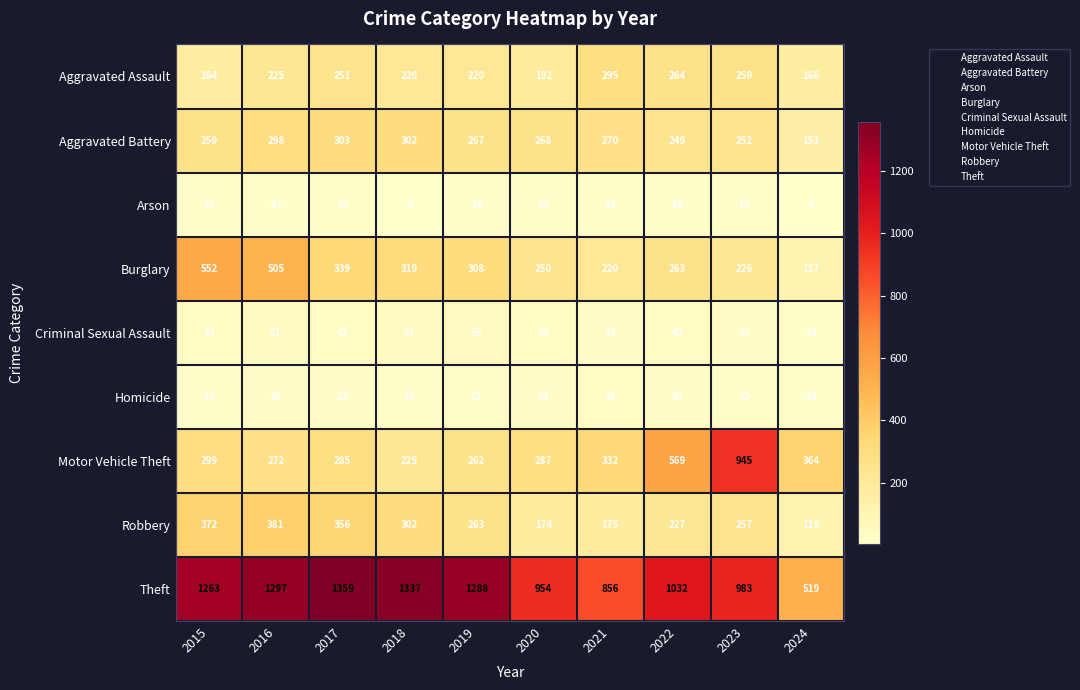

The value of Robbery at 2019 is 95. True or false?

False